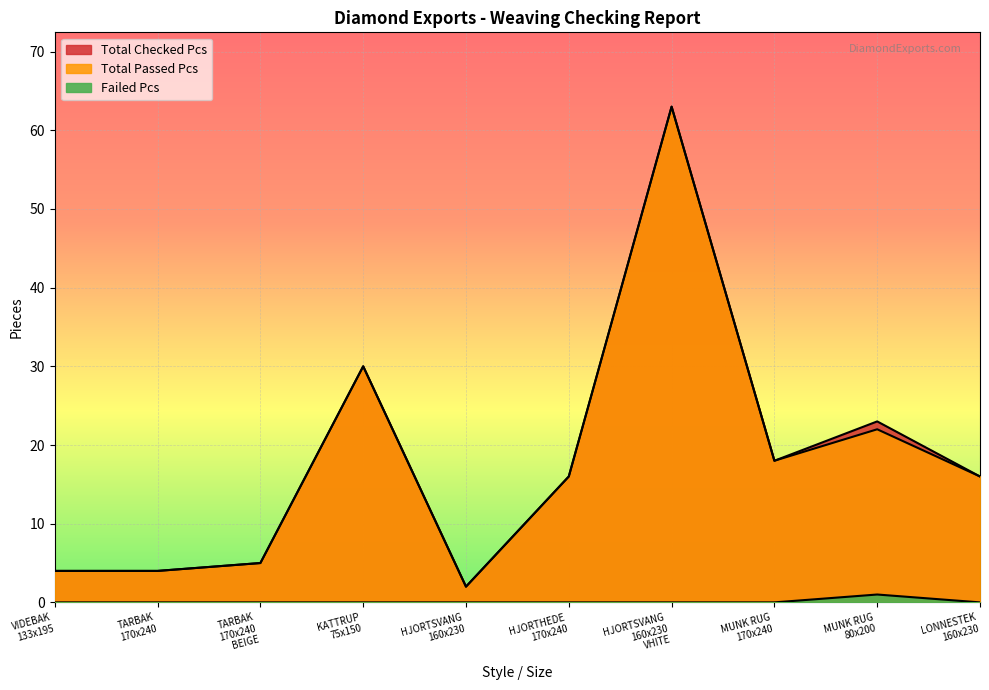

What are all the series names shown in the legend?

Total Passed Pcs, Total Checked Pcs, Failed Pcs